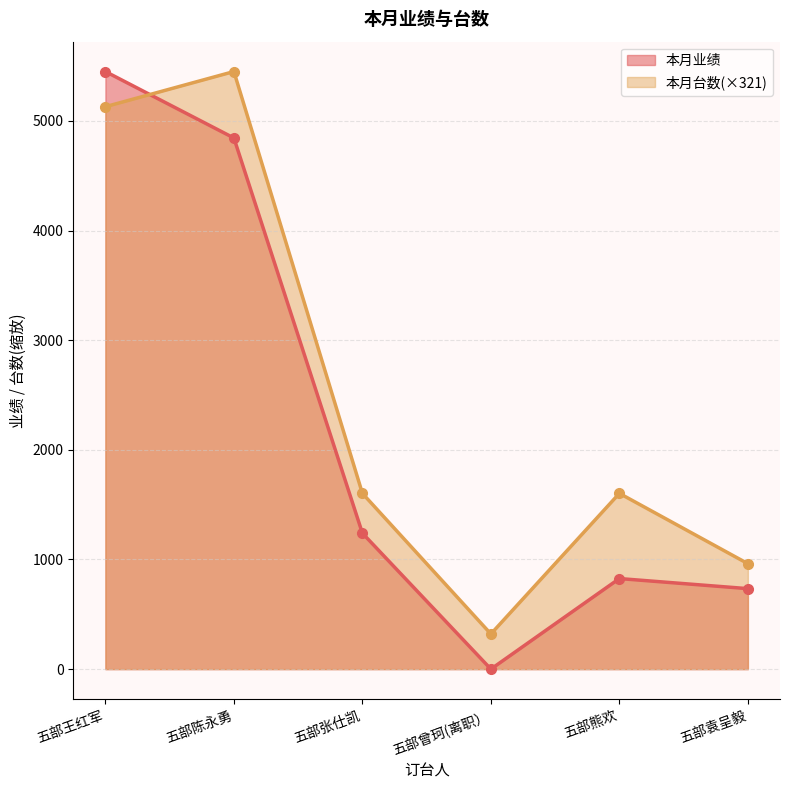

Where is the first local maximum for 本月台数?

五部陈永勇